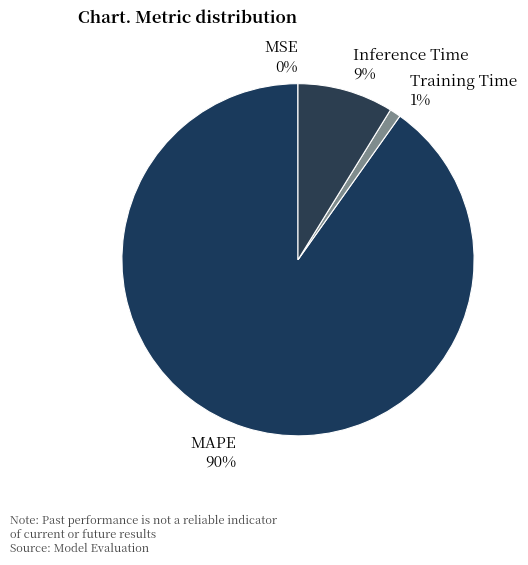

What is the largest slice in the pie chart?

MAPE